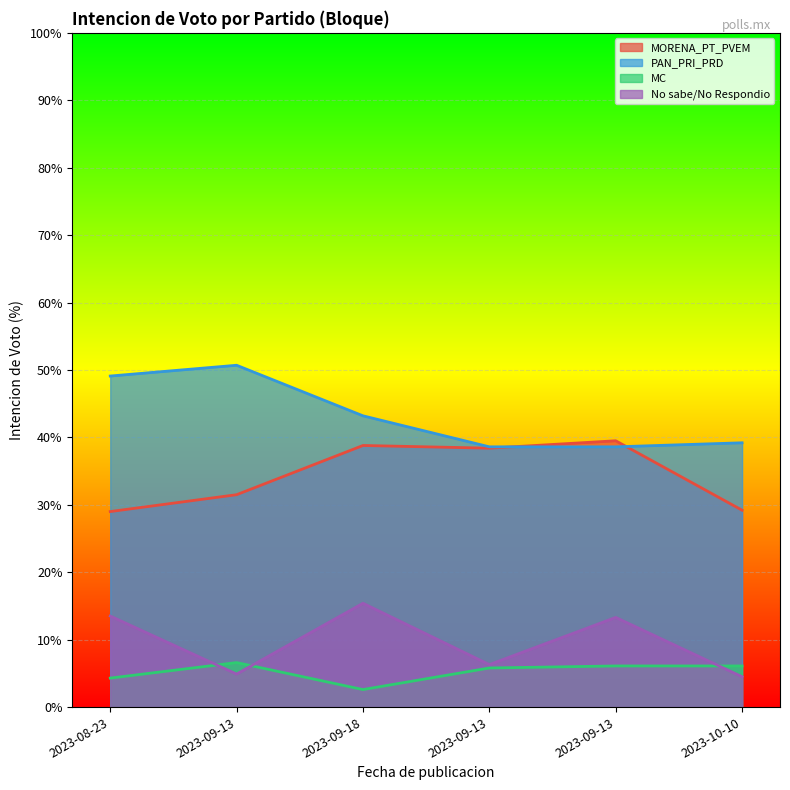

Which series has the largest range (max minus min)?

PAN_PRI_PRD